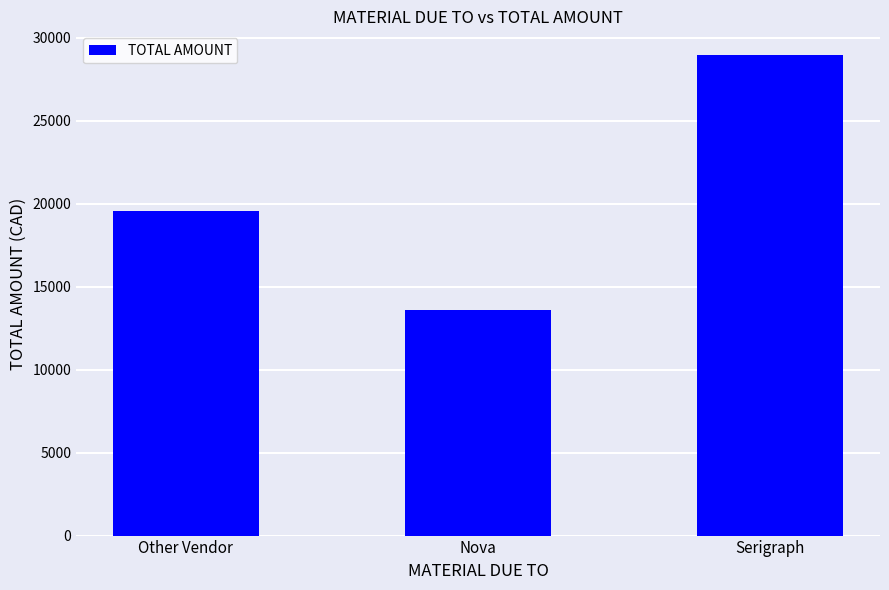

Approximately how many times larger is the value at Serigraph compared to Nova?

2.1